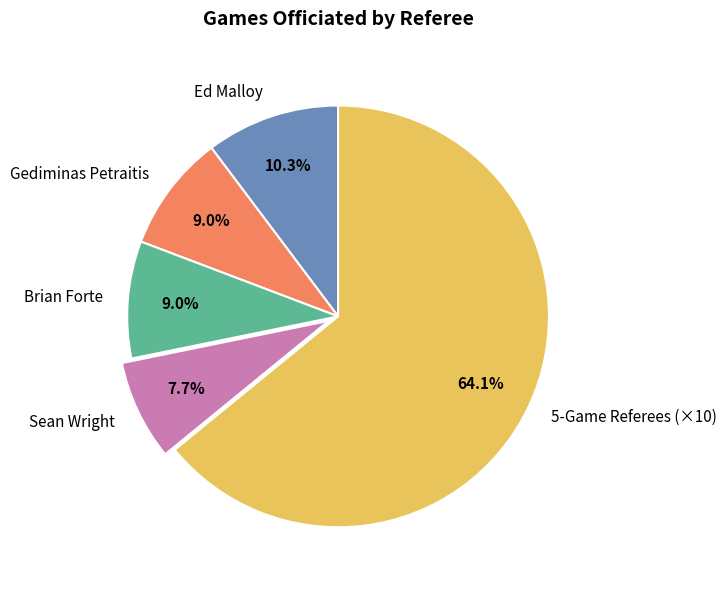

Between Gediminas Petraitis and 5-Game Referees (×10), which is larger?

5-Game Referees (×10)